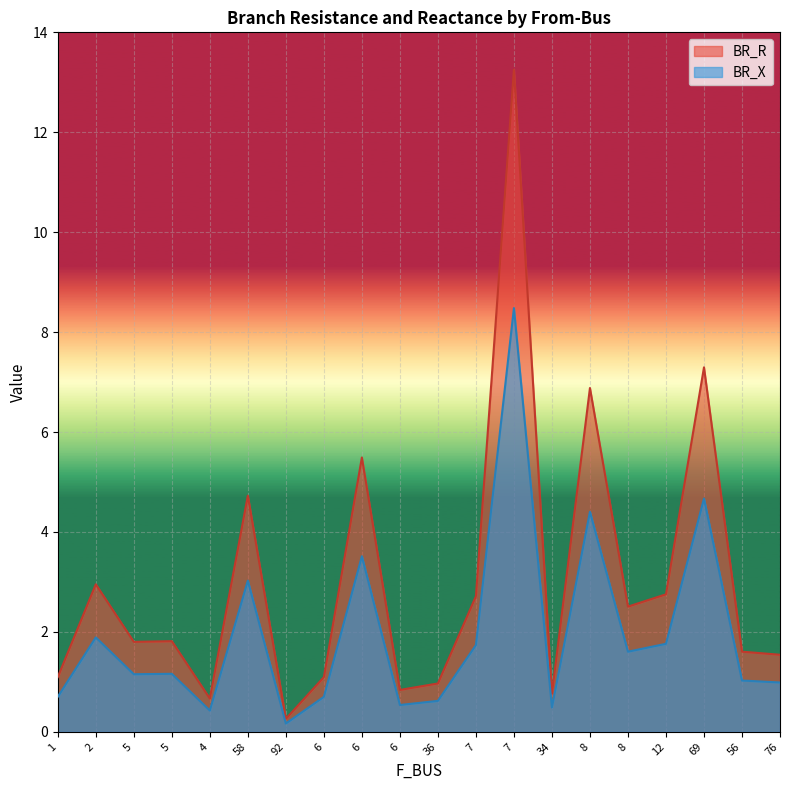

What are all the series names shown in the legend?

BR_R, BR_X